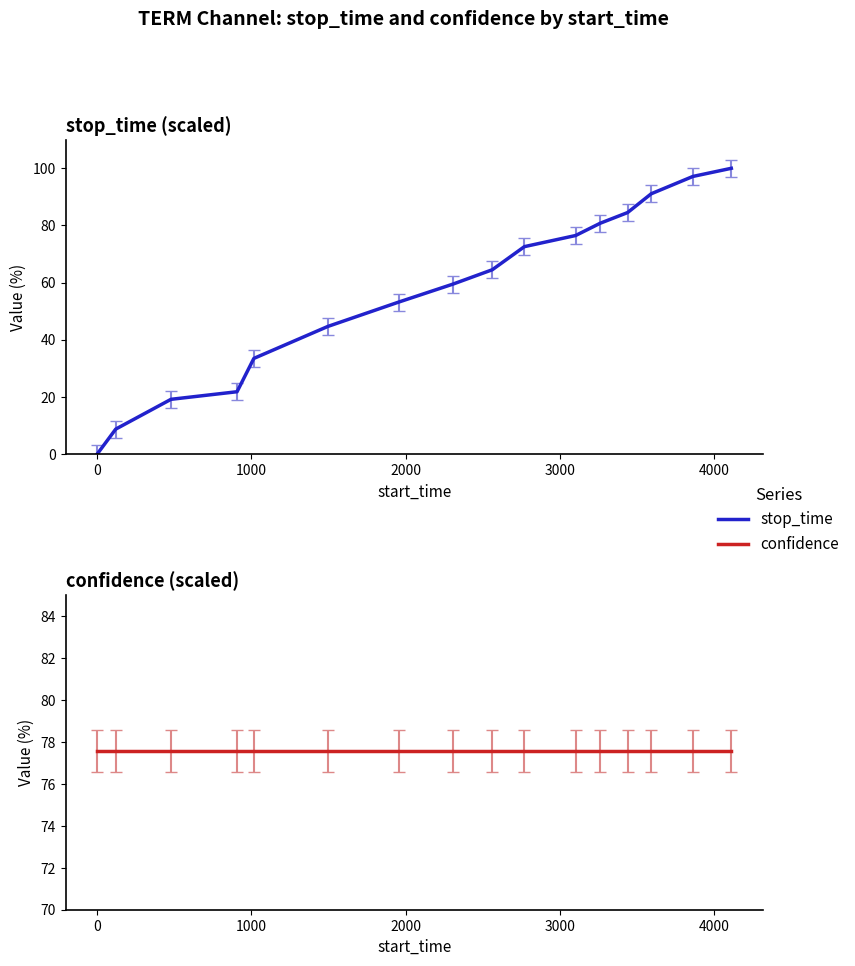

What is the difference between the maximum and minimum values?

100.0